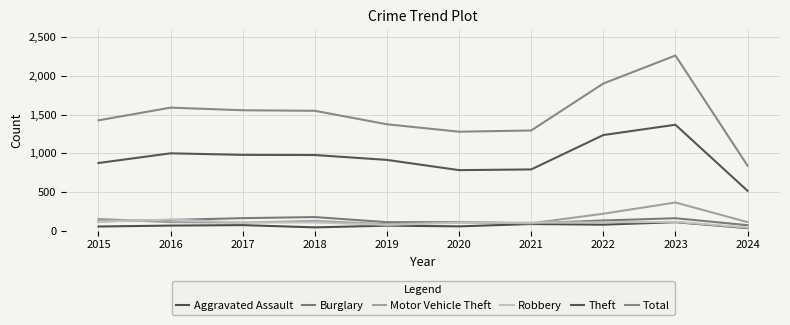

Reading left to right, extract all data points from this chart.

Aggravated Assault: 2015=54	2016=66	2017=72	2018=43	2019=65	2020=56	2021=86	2022=78	2023=110	2024=33
Burglary: 2015=121	2016=139	2017=162	2018=176	2019=110	2020=110	2021=95	2022=132	2023=161	2024=71
Motor Vehicle Theft: 2015=152	2016=110	2017=104	2018=127	2019=84	2020=109	2021=96	2022=219	2023=364	2024=111
Robbery: 2015=117	2016=144	2017=105	2018=107	2019=75	2020=102	2021=105	2022=108	2023=114	2024=40
Theft: 2015=874	2016=999	2017=979	2018=977	2019=914	2020=782	2021=791	2022=1235	2023=1368	2024=515
Total: 2015=1425	2016=1589	2017=1555	2018=1548	2019=1374	2020=1278	2021=1294	2022=1900	2023=2262	2024=839